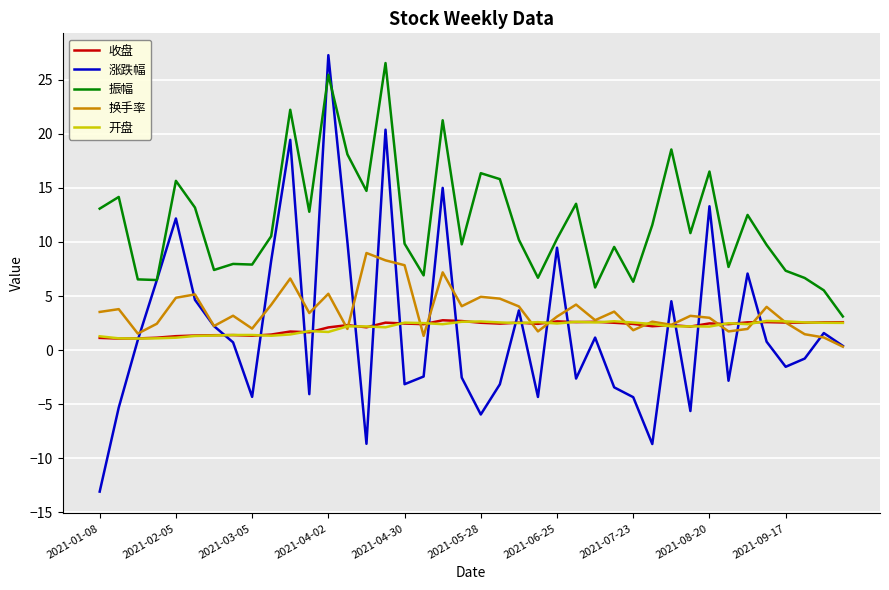

Which series has the largest total across all categories?

振幅